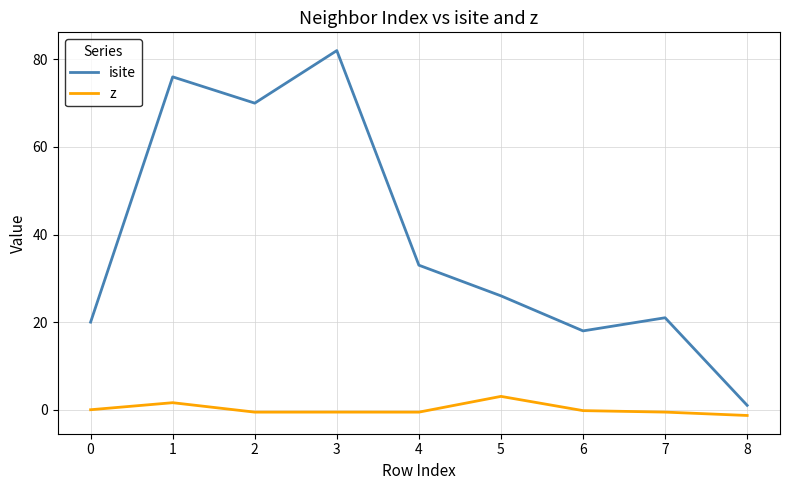

Count the number of data series in this chart.

2